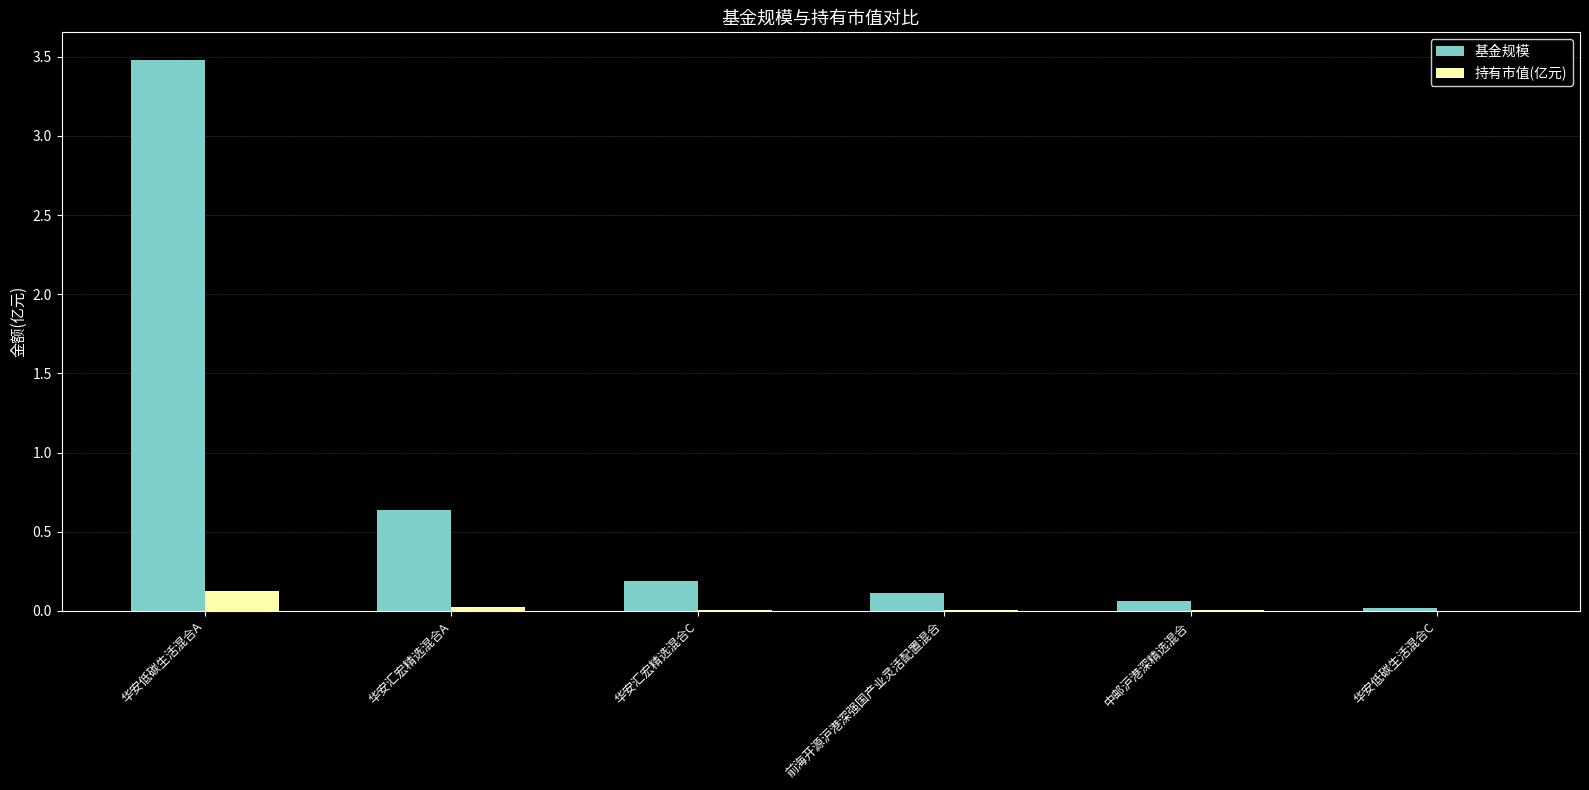

What is the total value across all series at 华安低碳生活混合A?

3.6